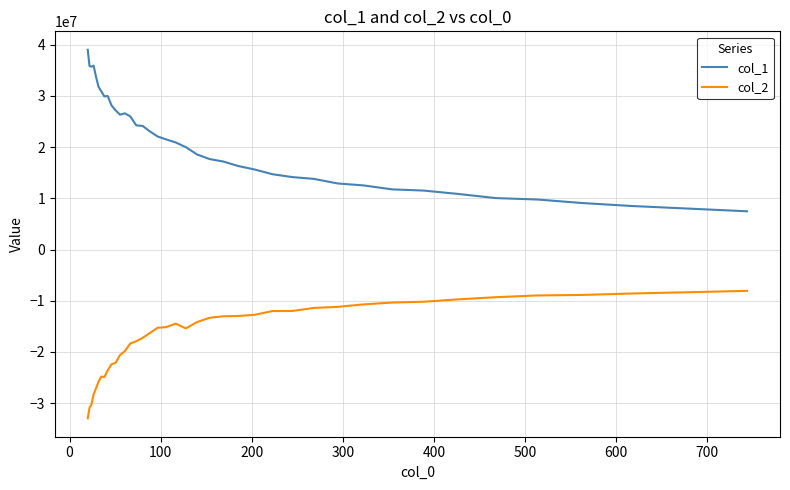

What is the greatest value displayed?

39027620.5